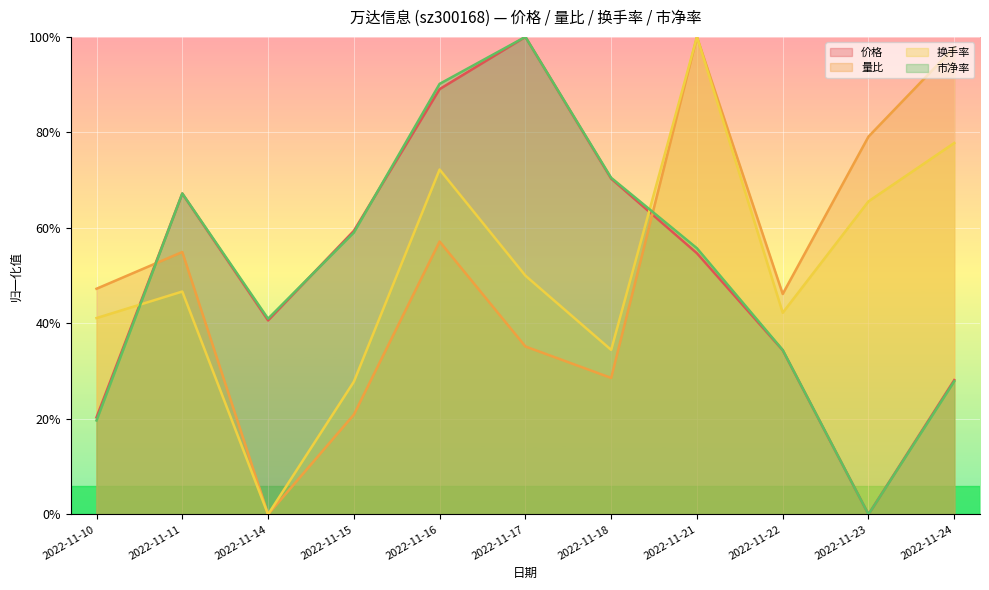

True or false: 换手率 has more than 2 points higher than both neighbors.

True